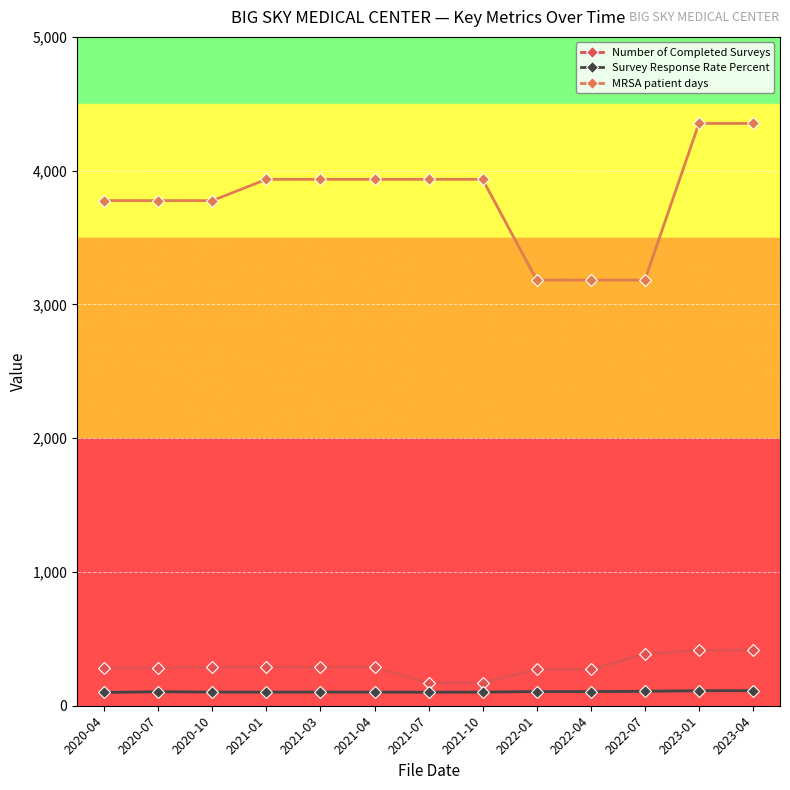

The value of Number of Completed Surveys at 2021-07 is 171. True or false?

True